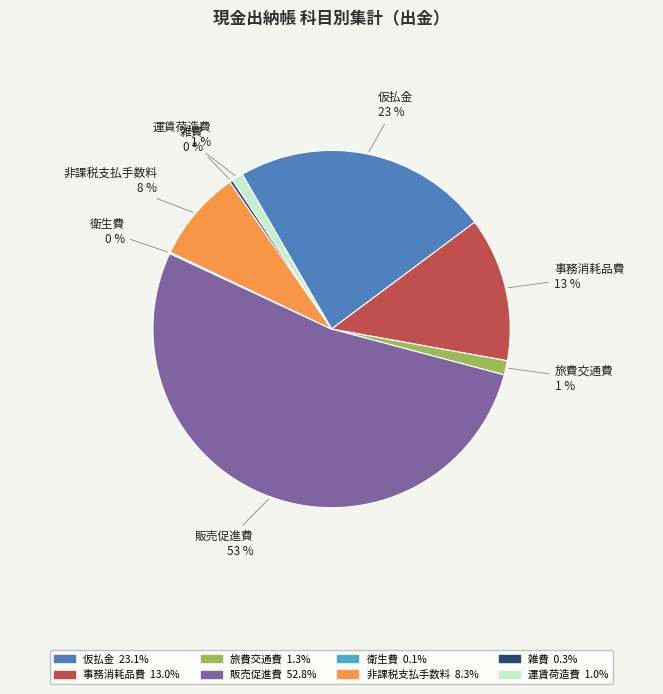

To the nearest percent, what is the average slice percentage?

12%